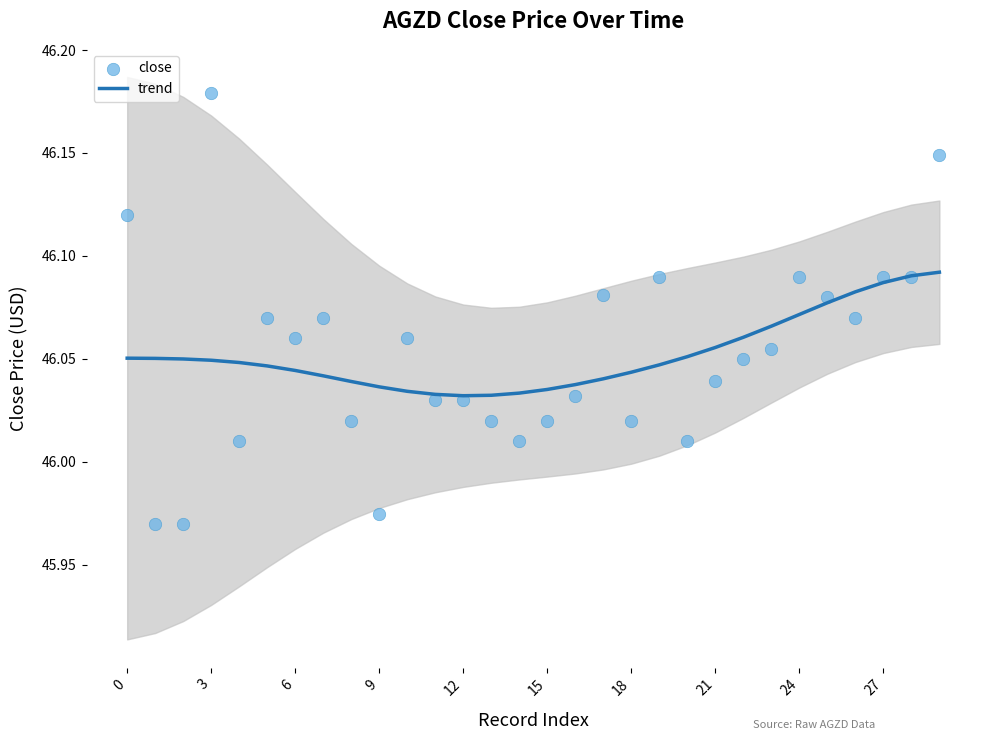

Which series has the largest total across all categories?

trend